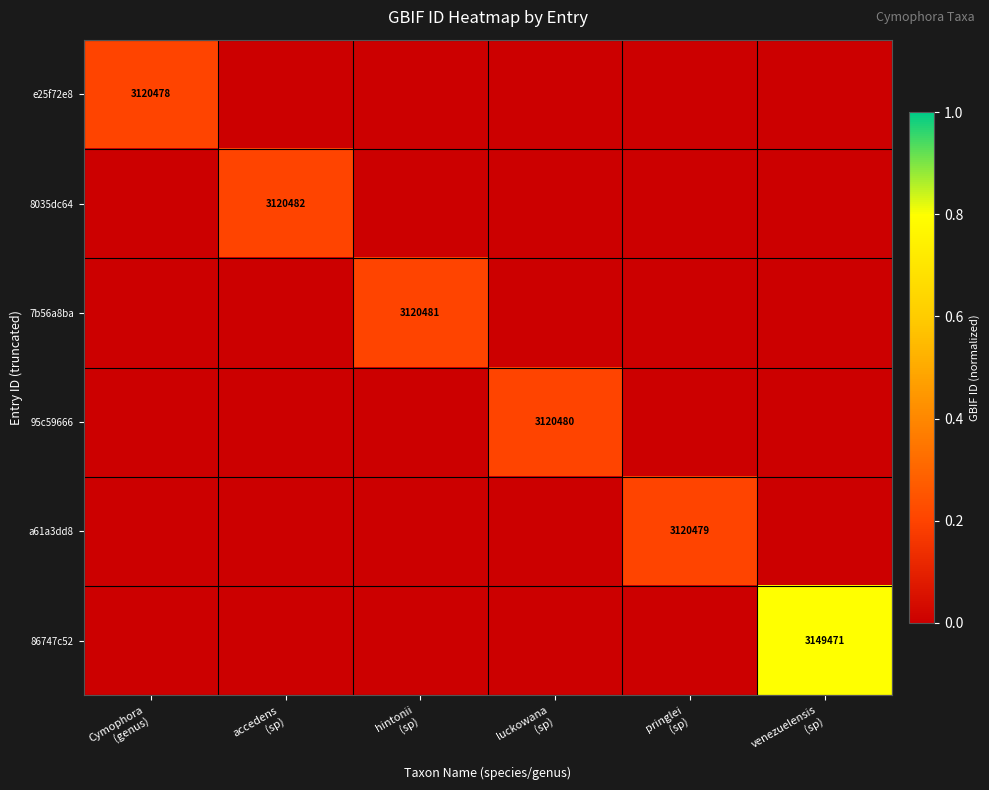

What is the difference between the maximum and minimum values in the e25f72e8 series?

0.2